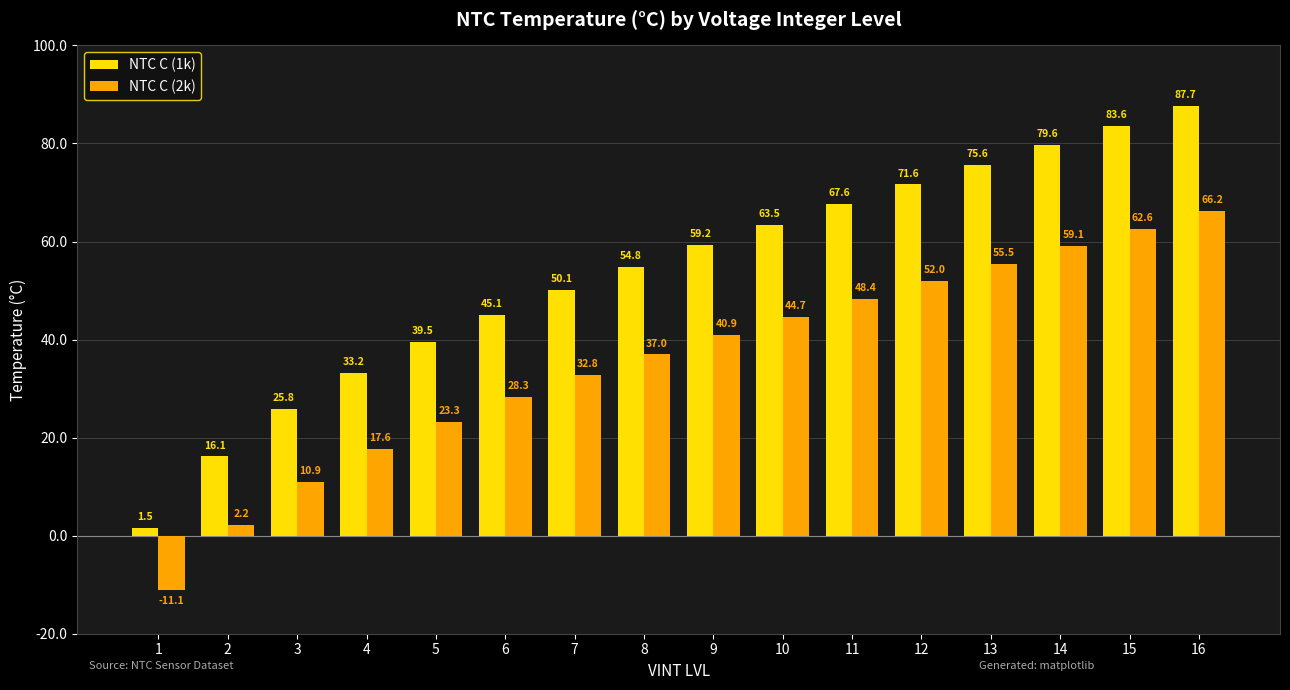

What is the lowest value of the NTC C (2k) series?

-11.1